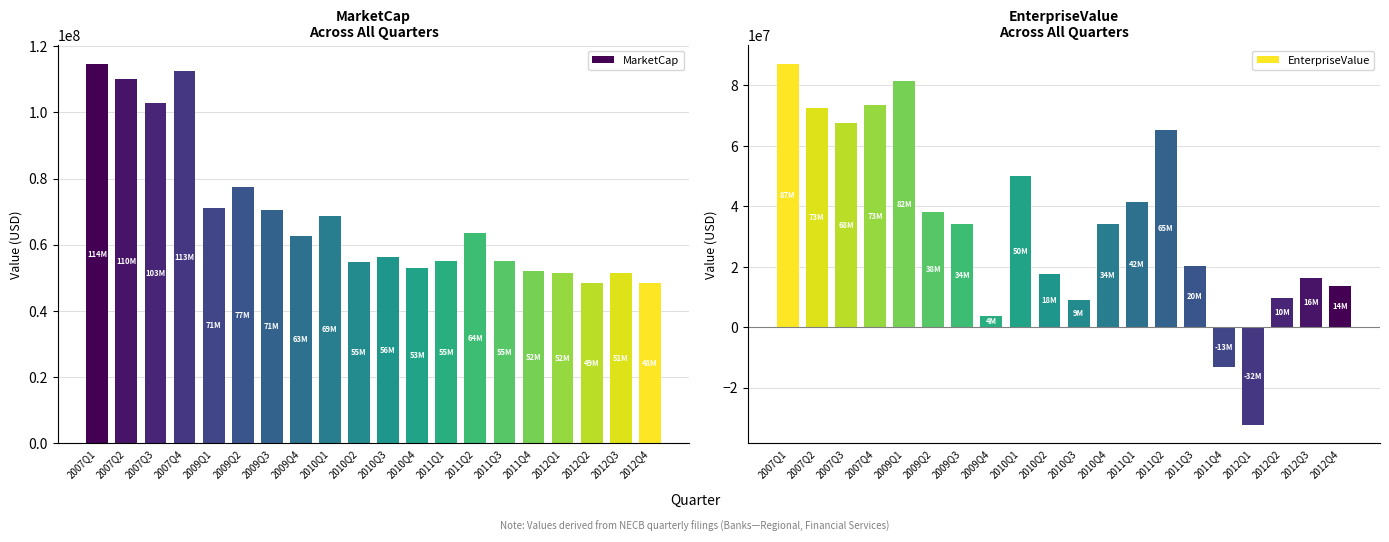

What is the difference between the maximum and minimum values in the EnterpriseValue series?

119647640